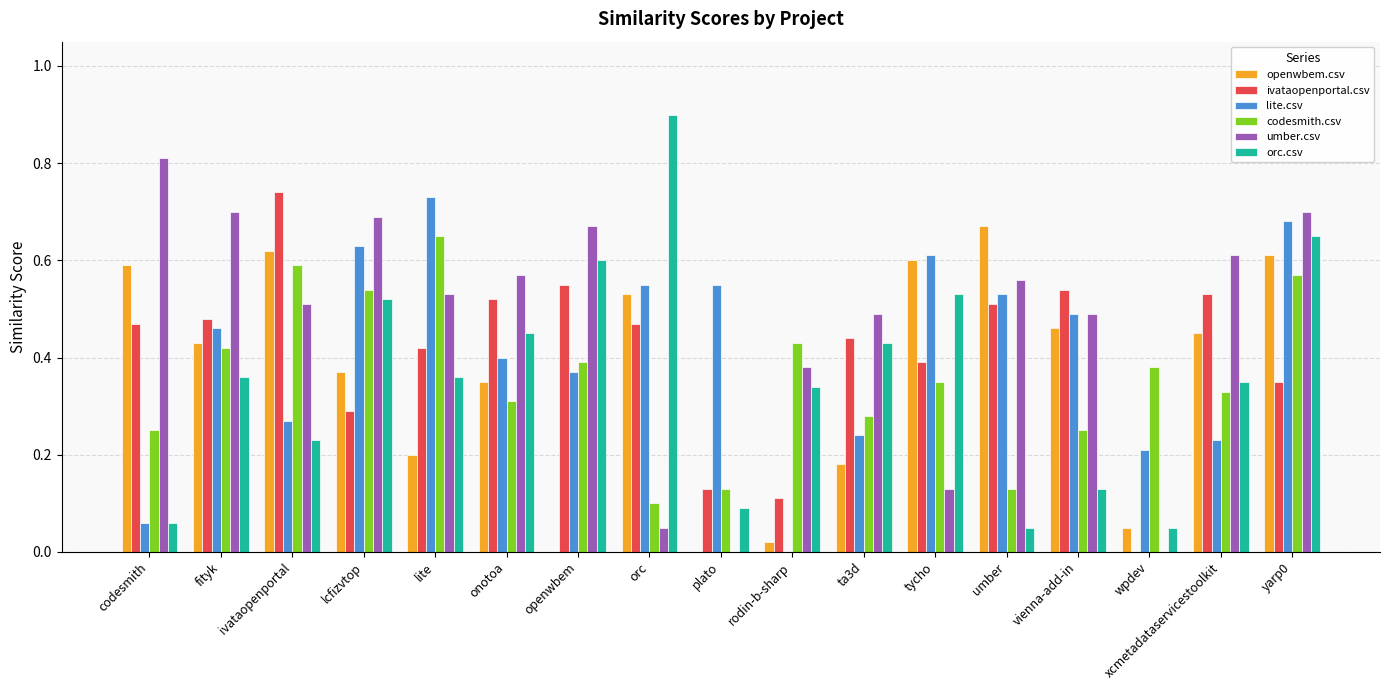

Which series has the largest range (max minus min)?

orc.csv